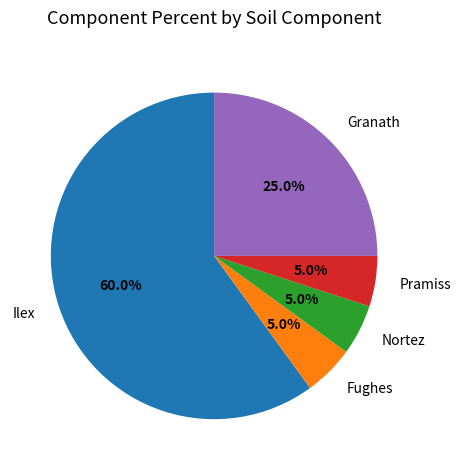

Between Ilex and Granath, which is larger?

Ilex